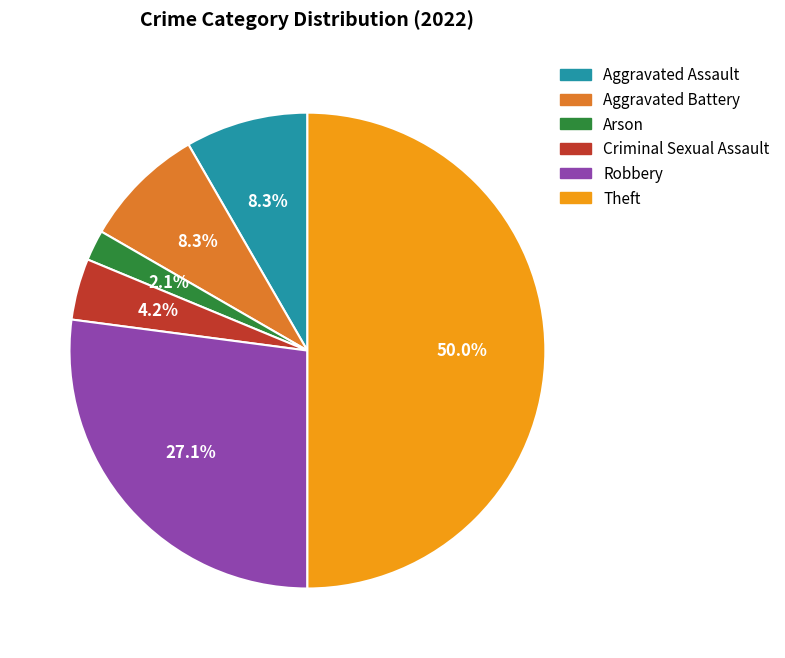

Is the sum of Aggravated Battery and Theft greater than half?

Yes